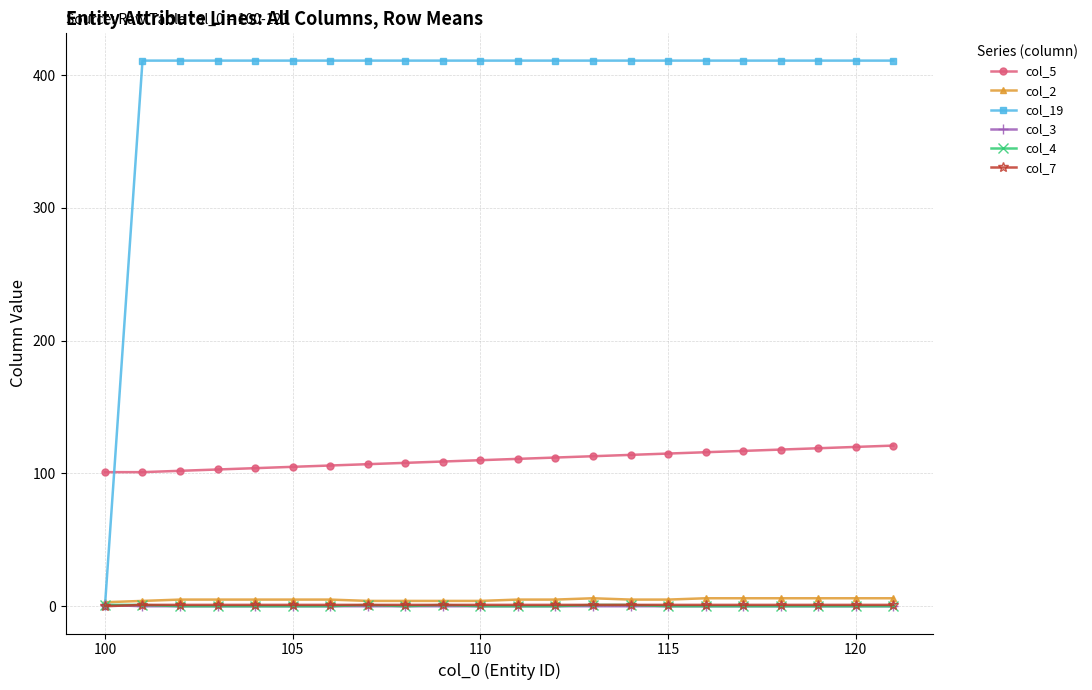

True or false: col_5 and col_4 intersect in this chart.

False